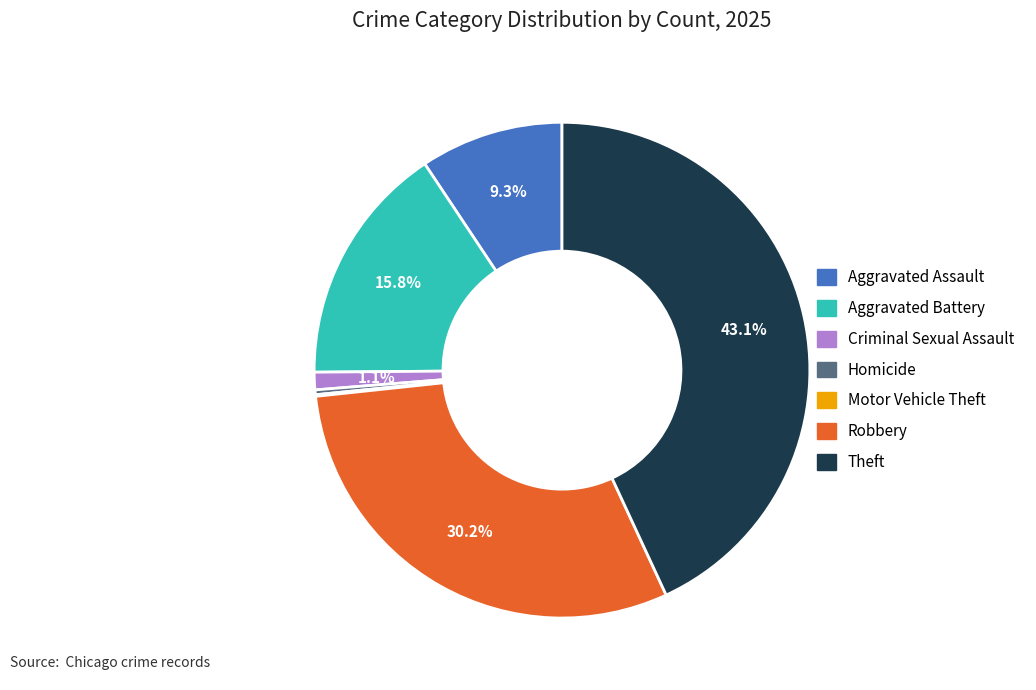

Does Criminal Sexual Assault account for over 50% of the chart?

No